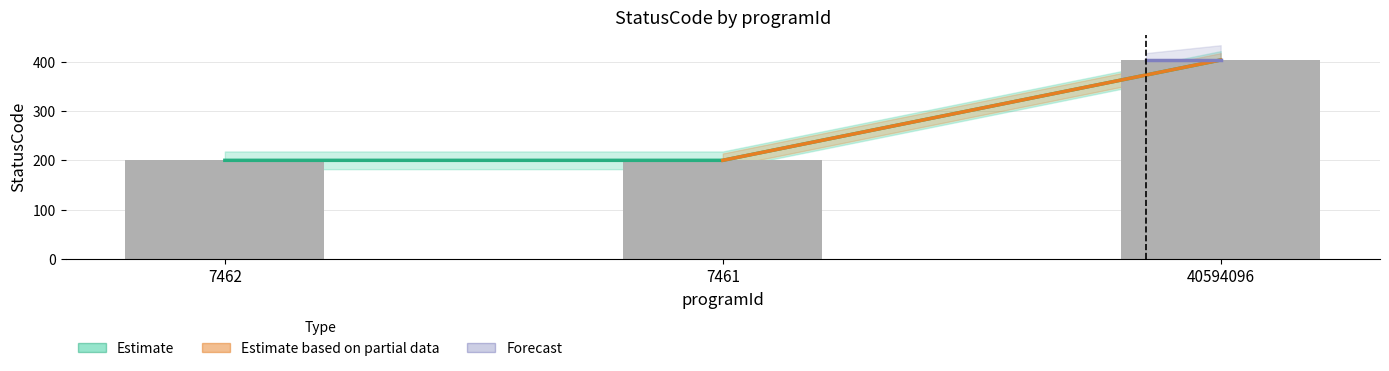

Read the value at 40594096.

404